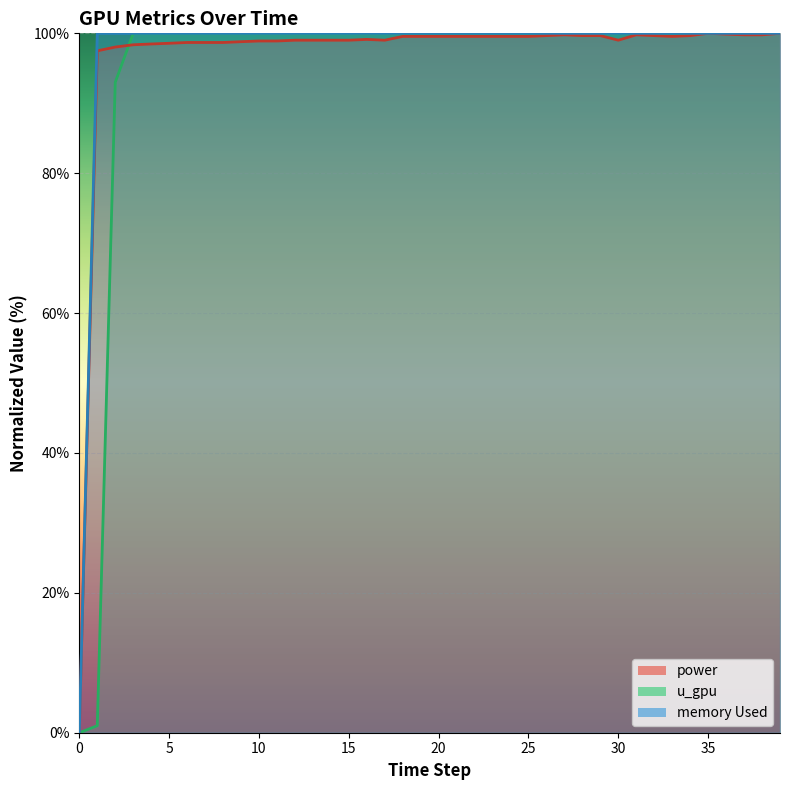

Does the chart display data point markers on the line(s)?

No